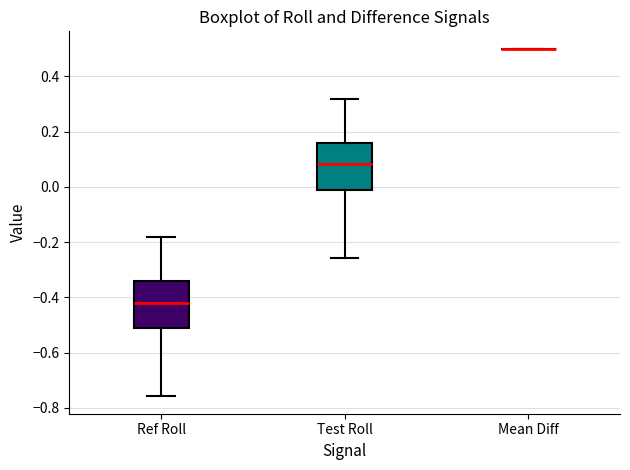

Reading left to right, read every box against the y-axis: the position of its median line, the range the box covers, and the ends of its whiskers. The values are not printed on the chart, so give them approximately, as read against the axis.

Ref Roll: median -0.42, box -0.52 to -0.34, whiskers -0.76 to -0.18
Test Roll: median 0.08, box -0.02 to 0.16, whiskers -0.26 to 0.32
Mean Diff: box collapsed to a line at 0.50, whiskers 0.50 to 0.50